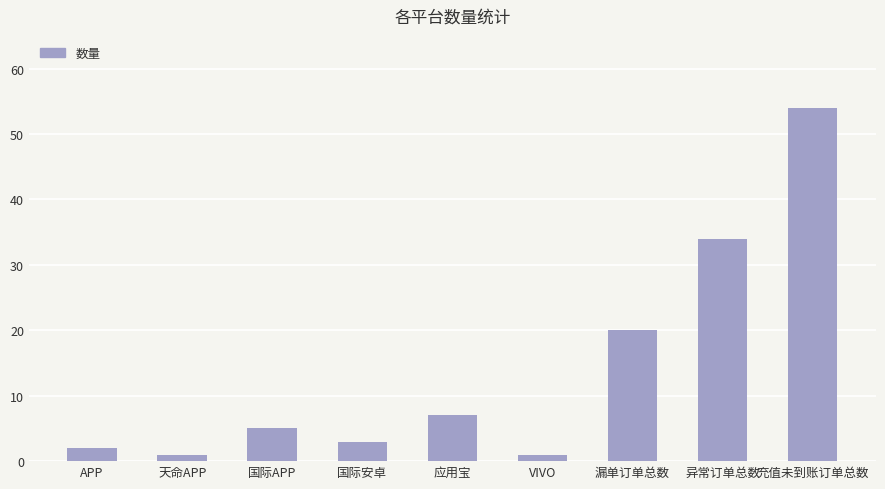

Which has a higher value, 国际APP or APP?

国际APP